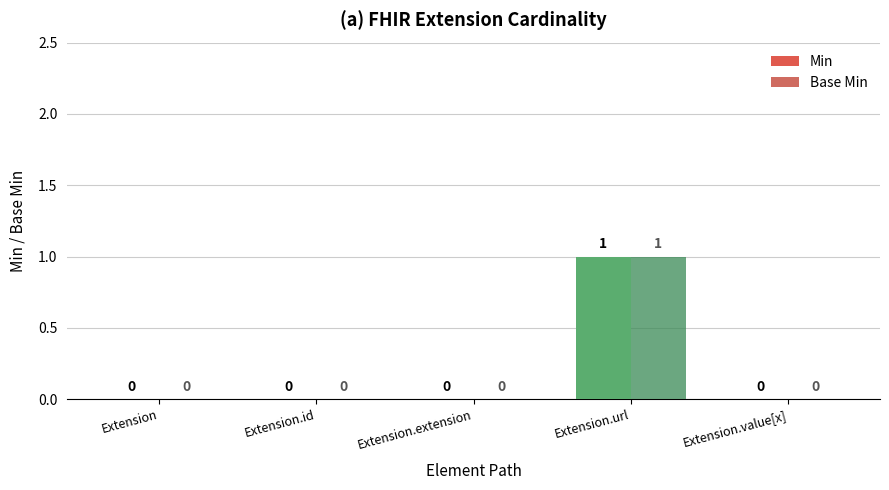

True or false: Min has a value of 0 at Extension.

True